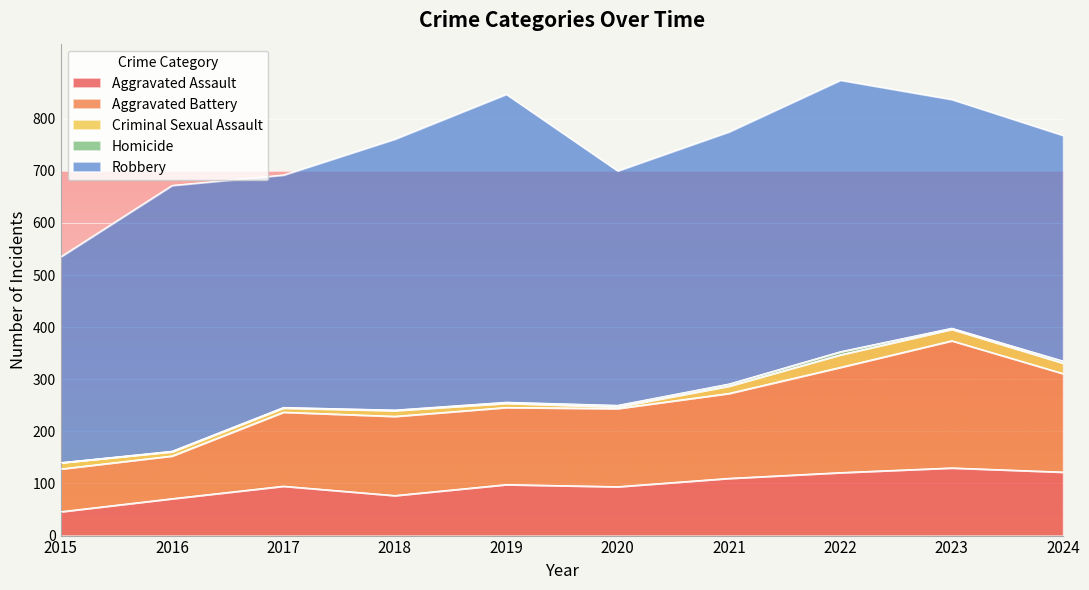

Reading left to right, extract all data points from this chart.

Aggravated Assault: 2015=46	2016=71	2017=95	2018=77	2019=98	2020=94	2021=110	2022=121	2023=130	2024=122
Aggravated Battery: 2015=82	2016=82	2017=142	2018=152	2019=148	2020=150	2021=163	2022=202	2023=244	2024=189
Criminal Sexual Assault: 2015=12	2016=8	2017=8	2018=11	2019=8	2020=3	2021=14	2022=24	2023=22	2024=20
Homicide: 2015=0	2016=1	2017=1	2018=1	2019=2	2020=3	2021=4	2022=6	2023=2	2024=4
Robbery: 2015=395	2016=510	2017=446	2018=520	2019=591	2020=450	2021=484	2022=521	2023=439	2024=433